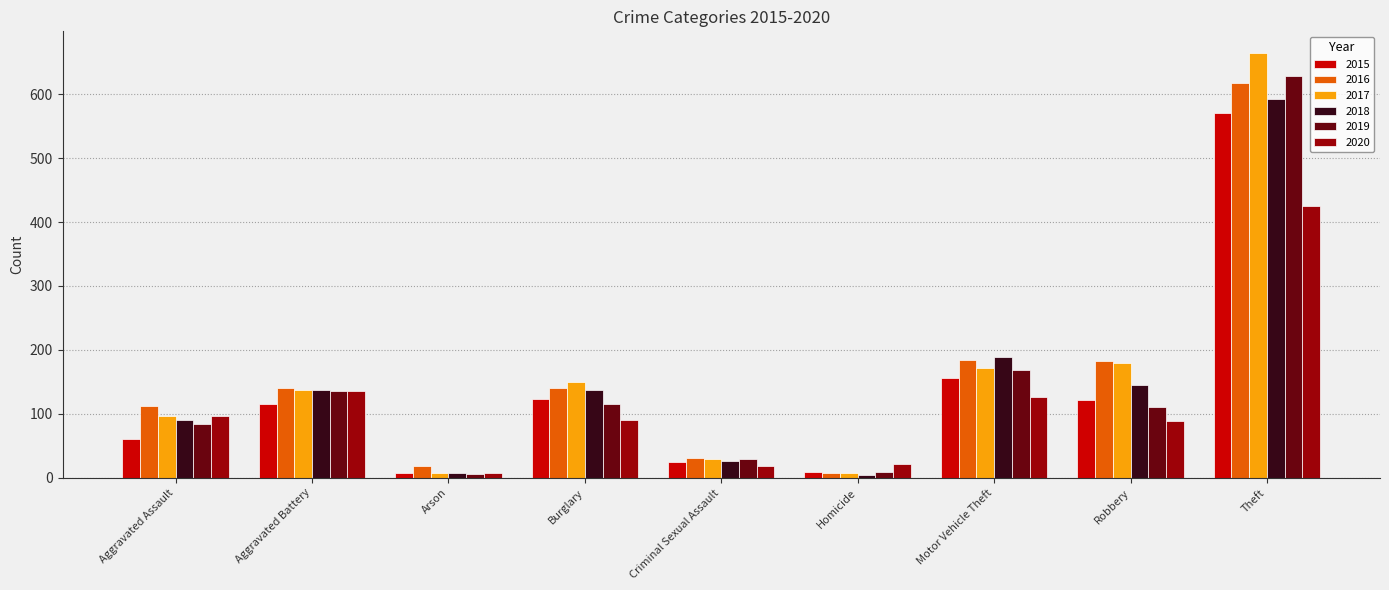

What position from the left is Burglary?

4